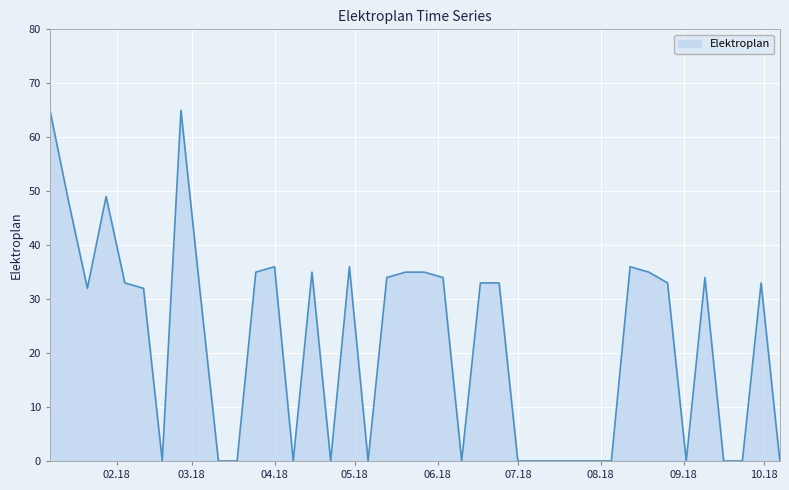

What is the greatest value displayed?

65